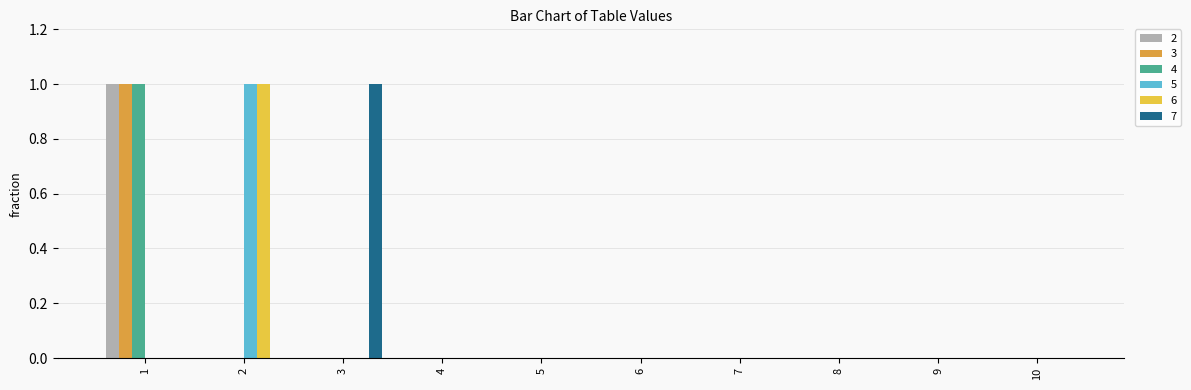

The value of 2 at 8 is 1. True or false?

False